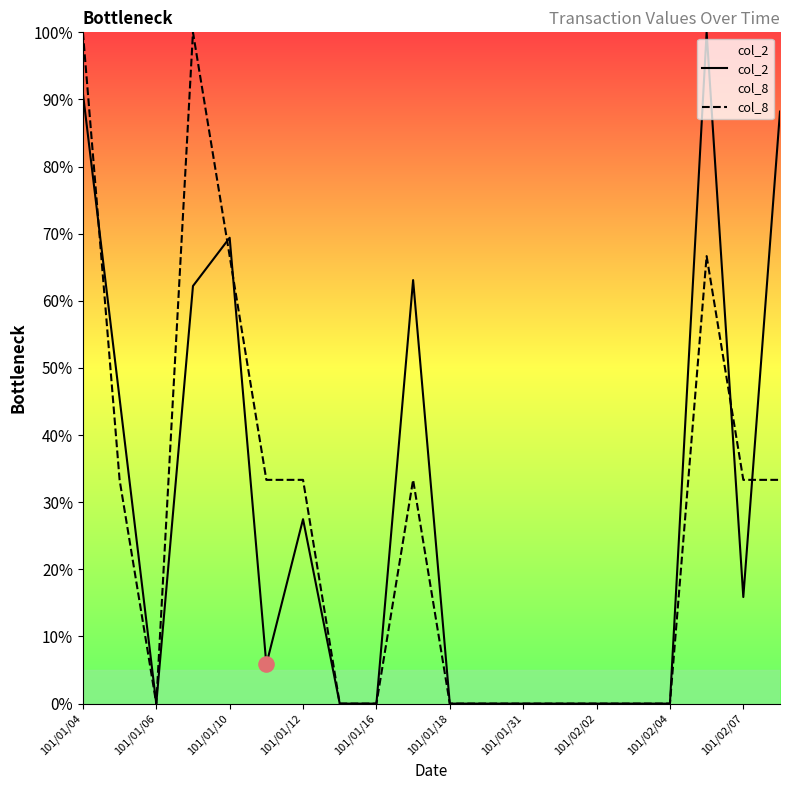

Which series contains the highest Y value?

col_2